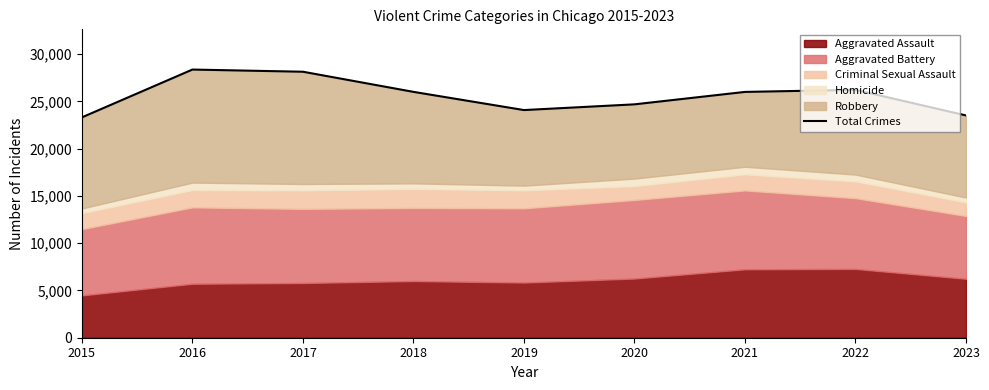

True or false: there are more than 2 points higher than both neighbors.

False